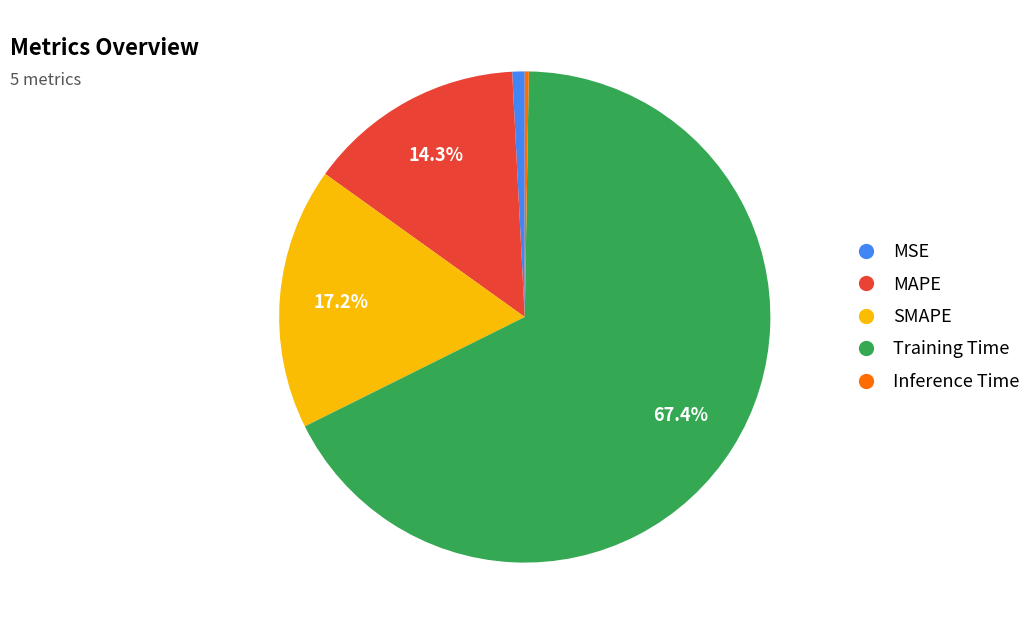

Which slice represents more than half of the pie?

Training Time